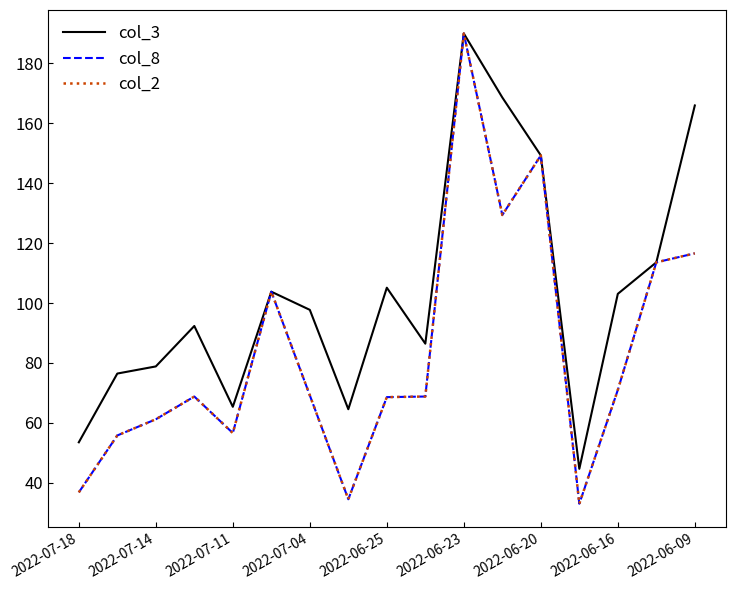

In col_8, how many points are lower than both neighbors (excluding endpoints)?

4